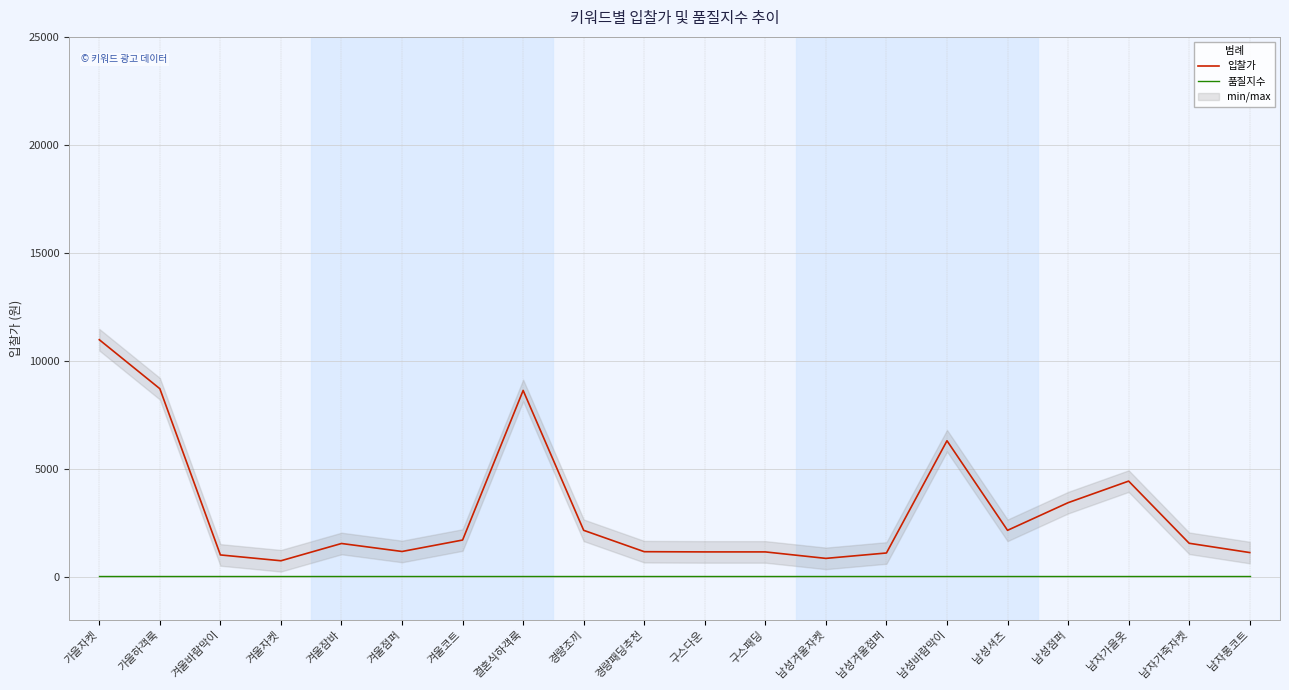

At which category does 입찰가 reach its first local peak?

겨울잠바